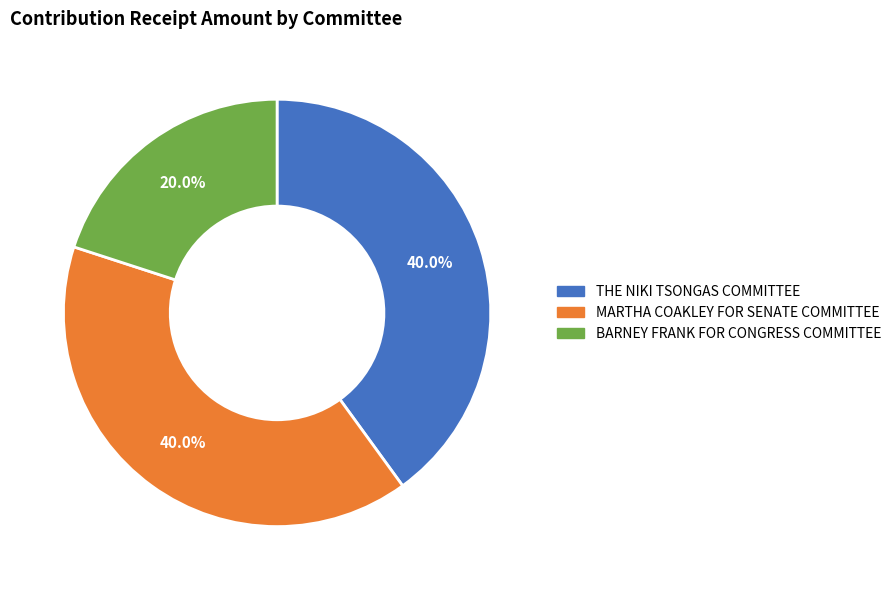

Which slice is the smallest?

BARNEY FRANK FOR CONGRESS COMMITTEE